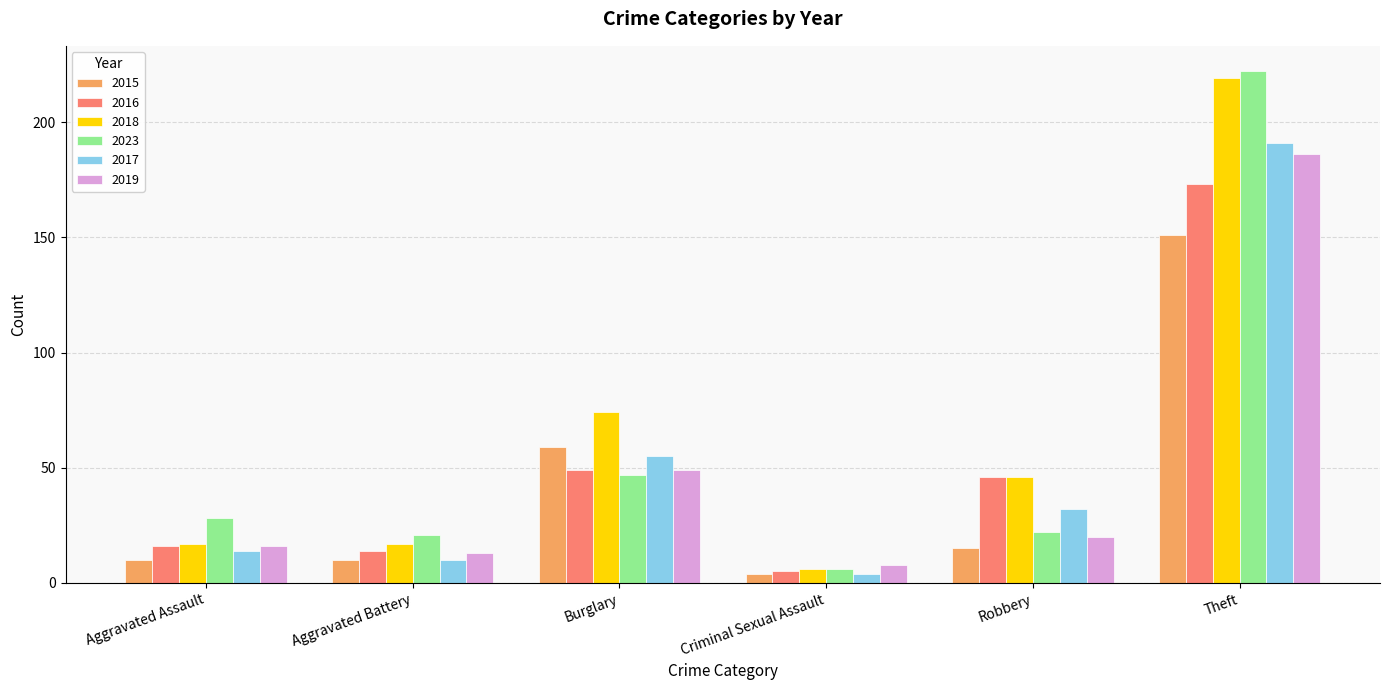

Is the value of 2019 at Aggravated Assault greater than the value of 2017 at Theft?

No